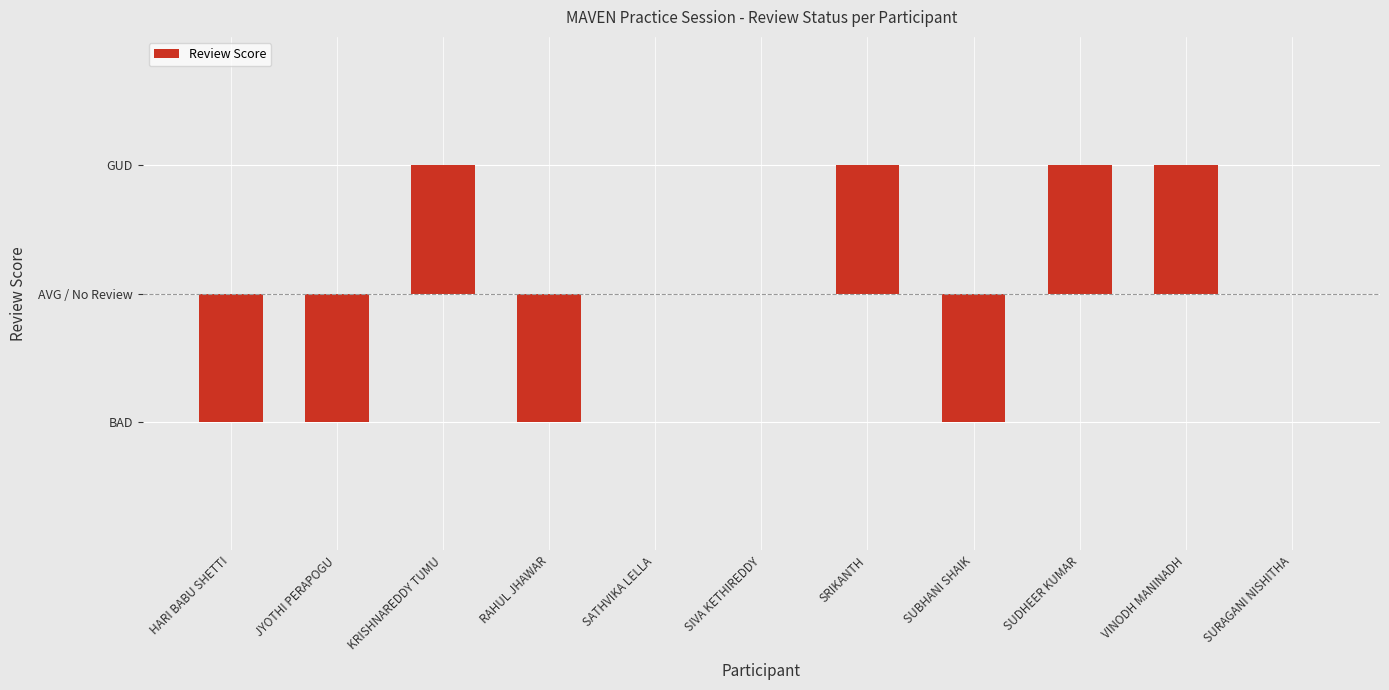

How many negative values are there?

4